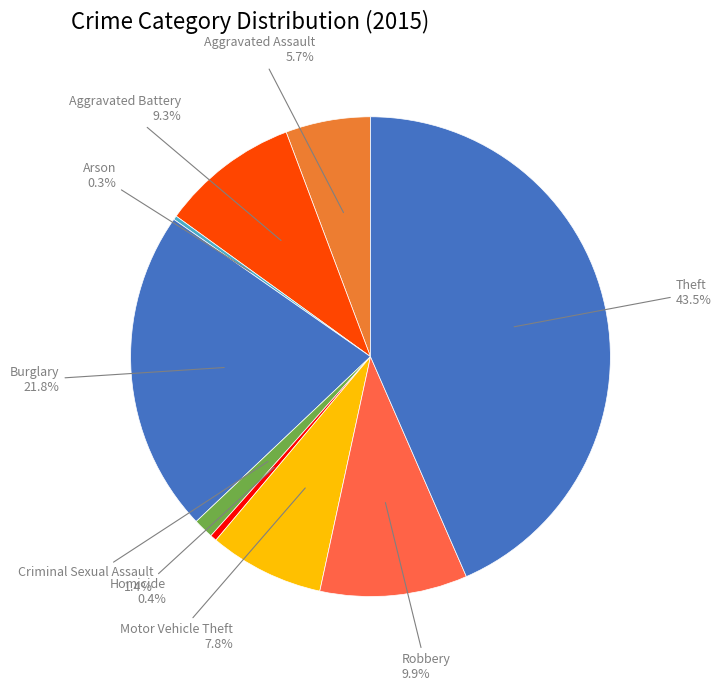

Combined, do Homicide and Criminal Sexual Assault account for over 50%?

No